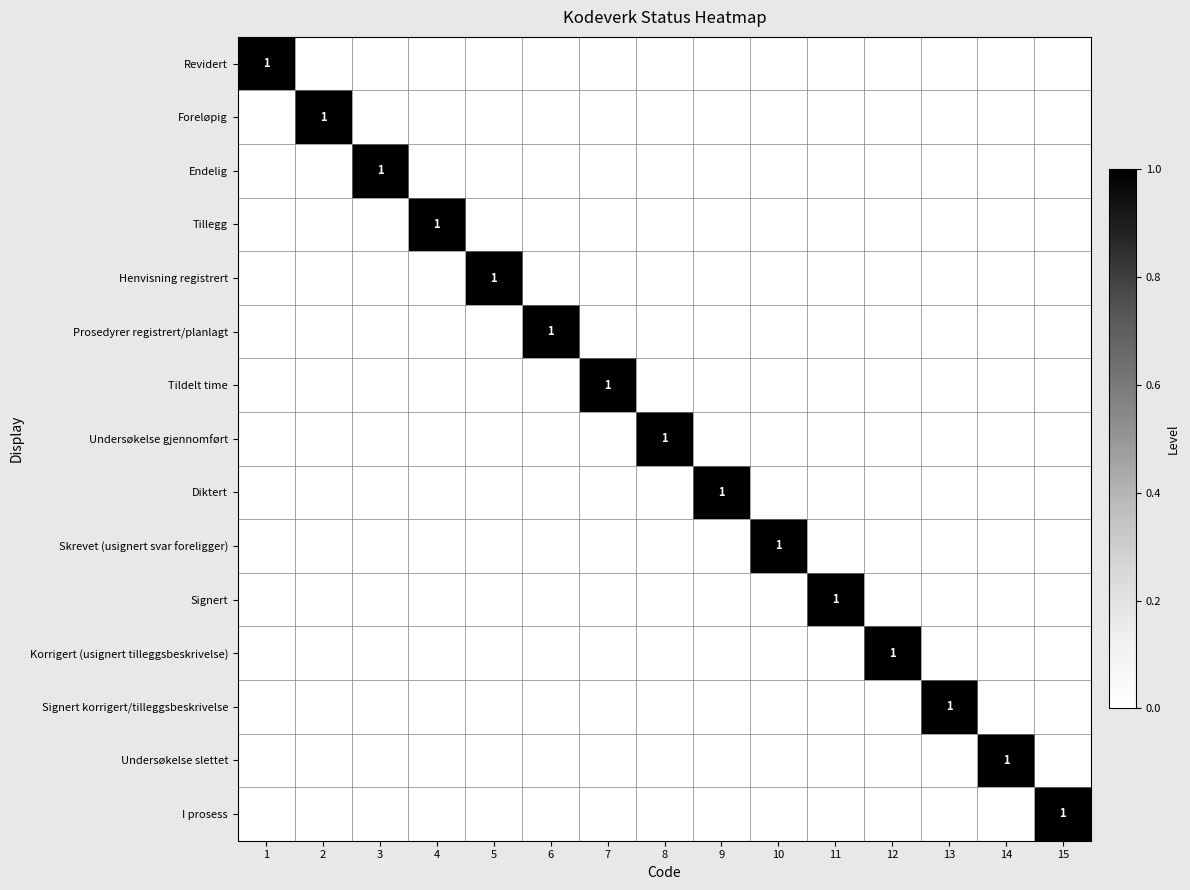

Count the number of data series in this chart.

15